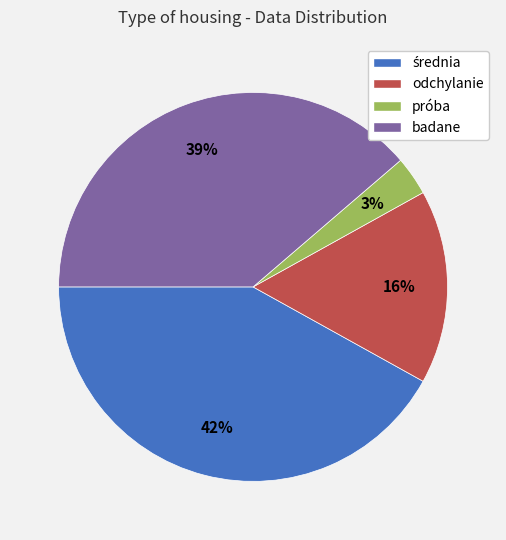

Count the number of slices in the pie.

4